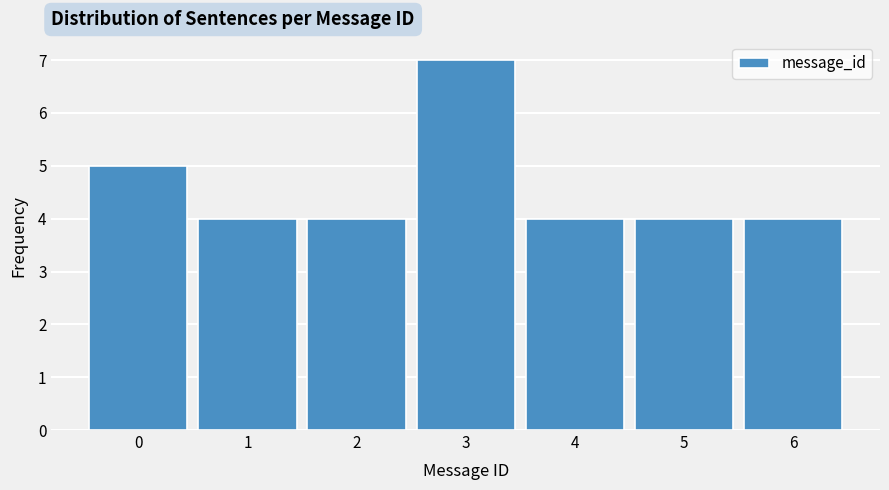

Reading left to right, transcribe this chart: for each bar, give the range it covers on the x-axis and its height. The values are not printed on the chart, so give them approximately, as read against the axis.

-0.5 to 0.5: 5
0.5 to 1.5: 4
1.5 to 2.5: 4
2.5 to 3.5: 7
3.5 to 4.5: 4
4.5 to 5.5: 4
5.5 to 6.5: 4